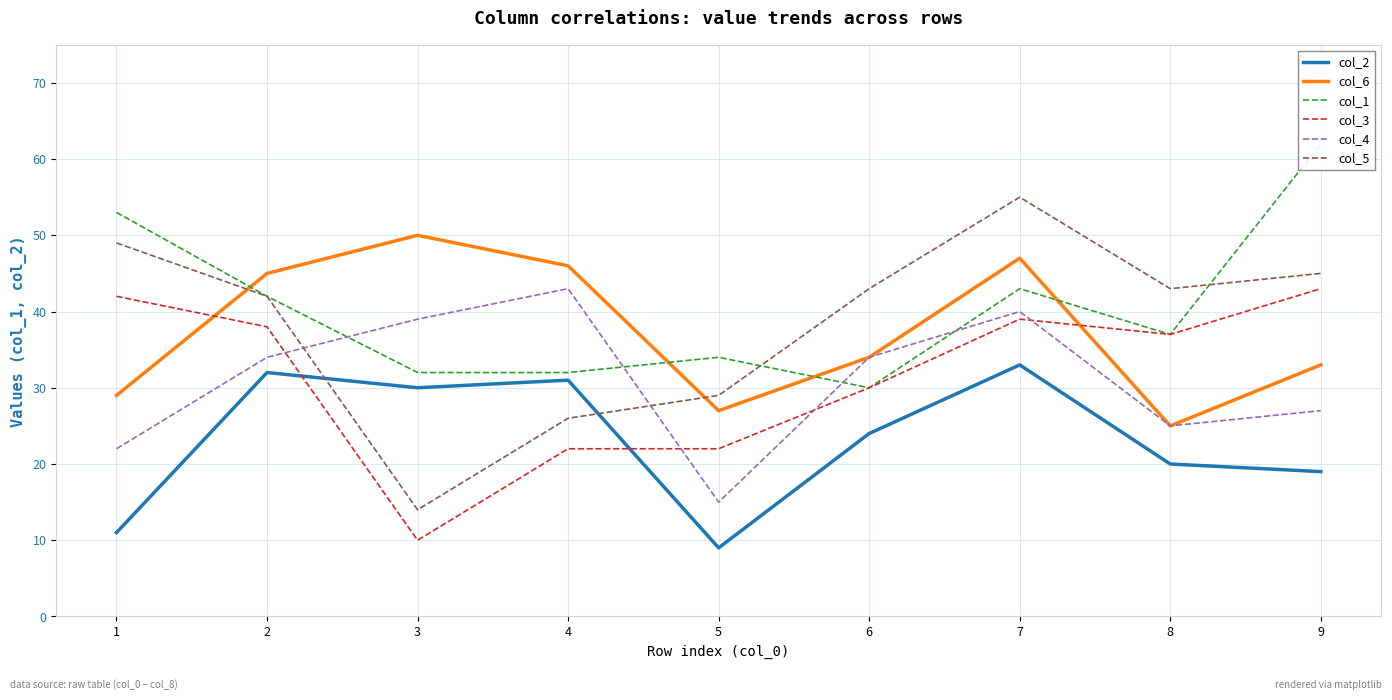

At which label is col_3 closest to 26?

4